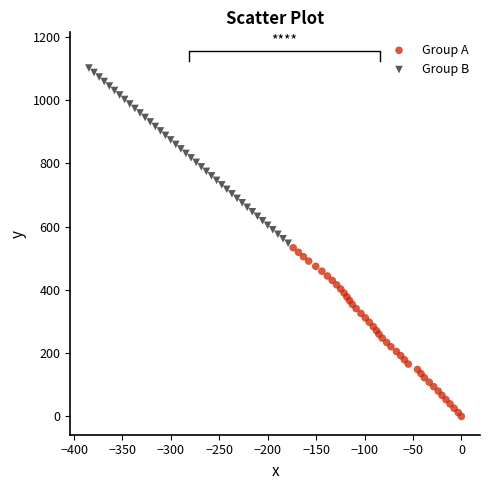

Which series reaches the maximum Y coordinate?

Group B